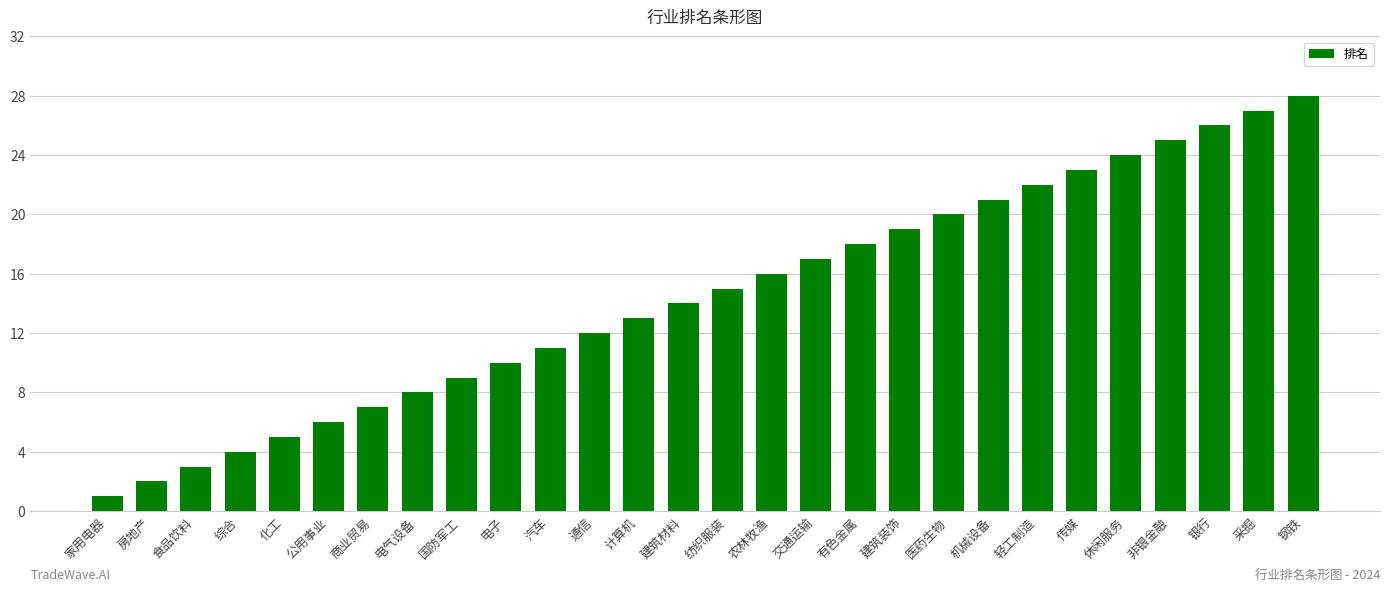

Which label corresponds to the smallest value in the chart?

家用电器